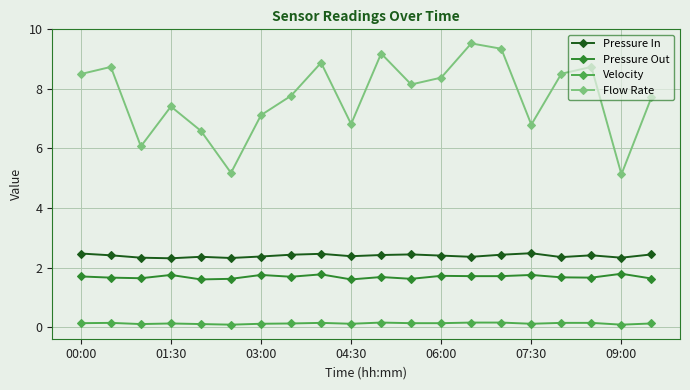

What is the difference between the maximum and minimum values in the Pressure In series?

0.2